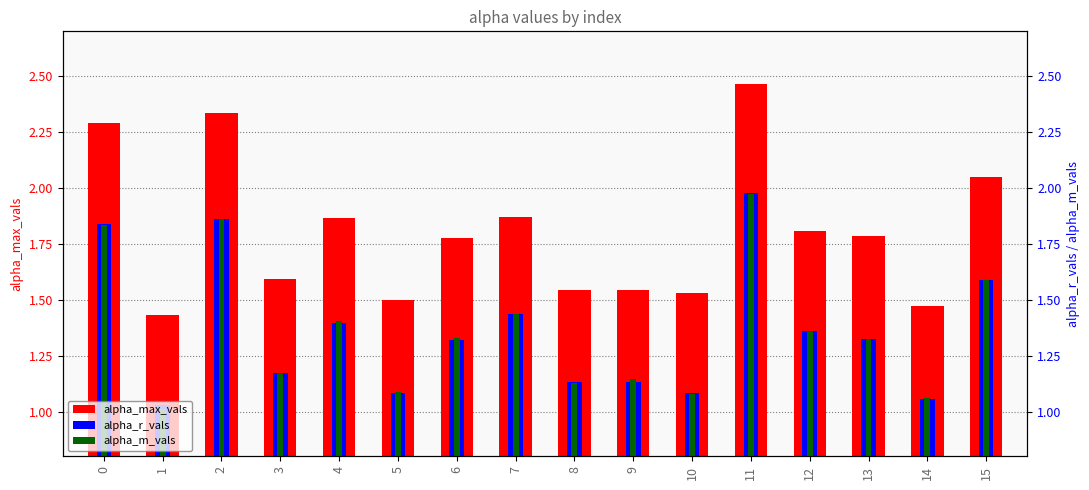

Reading left to right, transcribe all the data shown in this chart.

alpha_max_vals: 0=2.3	1=1.4	2=2.3	3=1.6	4=1.9	5=1.5	6=1.8	7=1.9	8=1.5	9=1.5	10=1.5	11=2.5	12=1.8	13=1.8	14=1.5	15=2.0
alpha_r_vals: 0=1.8	1=1.0	2=1.9	3=1.2	4=1.4	5=1.1	6=1.3	7=1.4	8=1.1	9=1.1	10=1.1	11=2.0	12=1.4	13=1.3	14=1.1	15=1.6
alpha_m_vals: 0=1.8	1=1.0	2=1.9	3=1.2	4=1.4	5=1.1	6=1.3	7=1.4	8=1.1	9=1.1	10=1.1	11=2.0	12=1.4	13=1.3	14=1.1	15=1.6